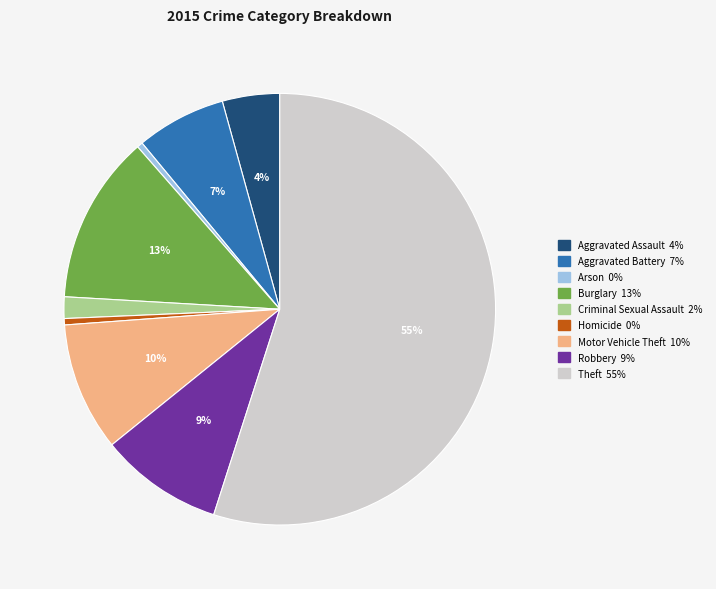

To the nearest percent, what is the average slice percentage?

11%